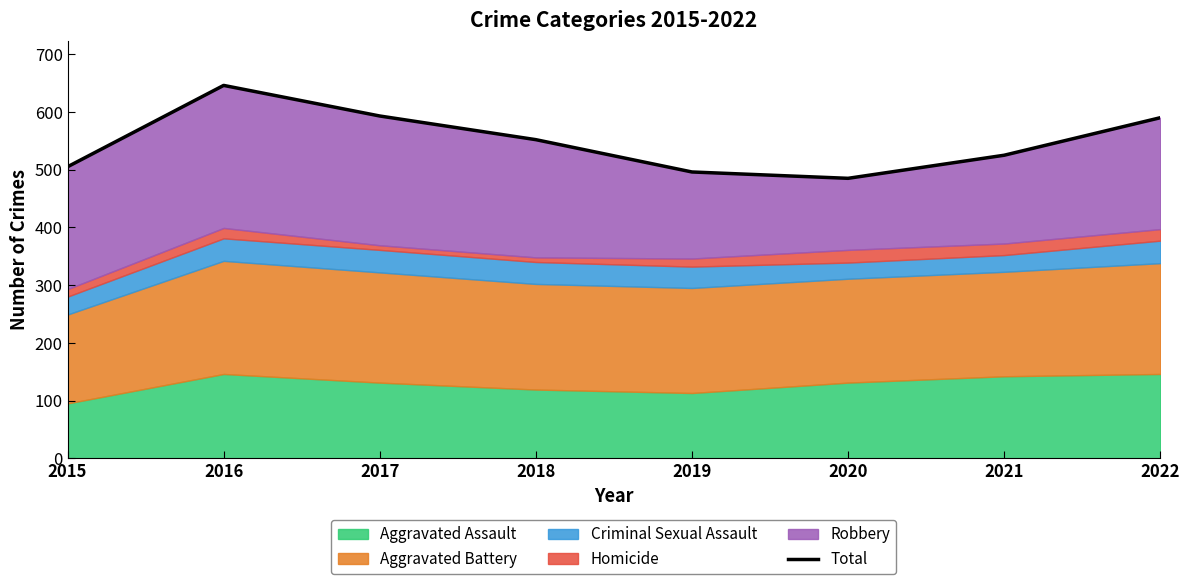

Where does the data first go above 552?

2016